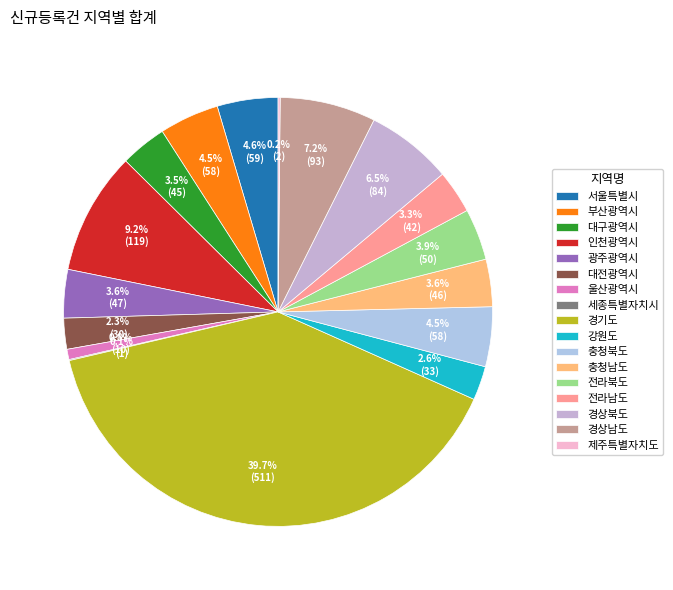

Which slice is the smallest?

세종특별자치시